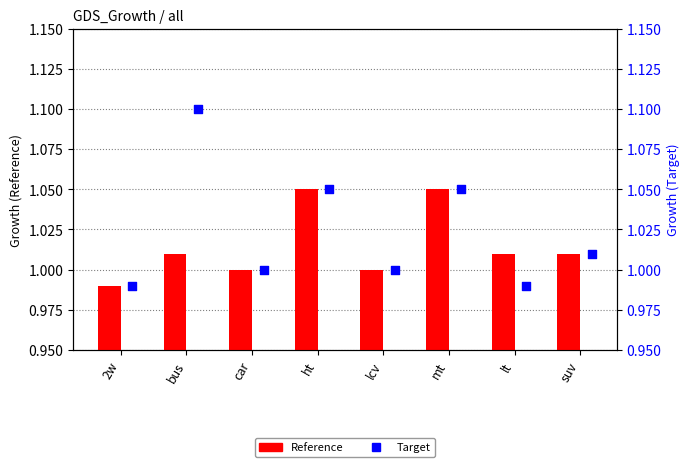

At how many categories does at least one series exceed 0?

8